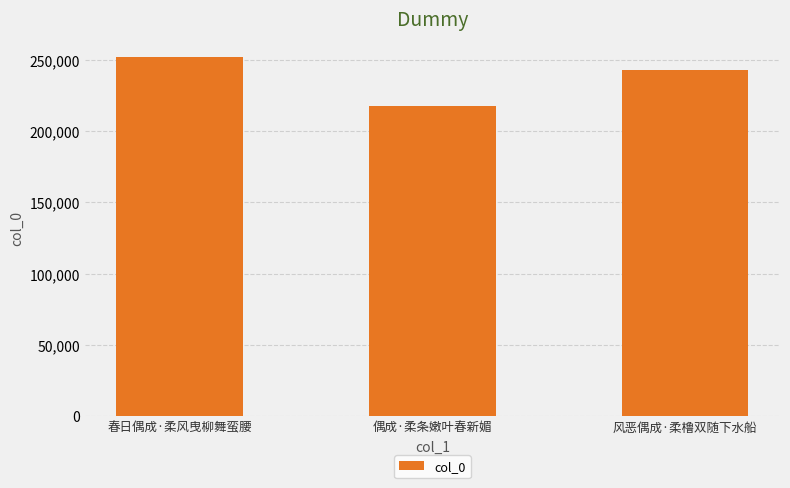

Which label corresponds to the smallest value in the chart?

偶成·柔条嫩叶春新媚